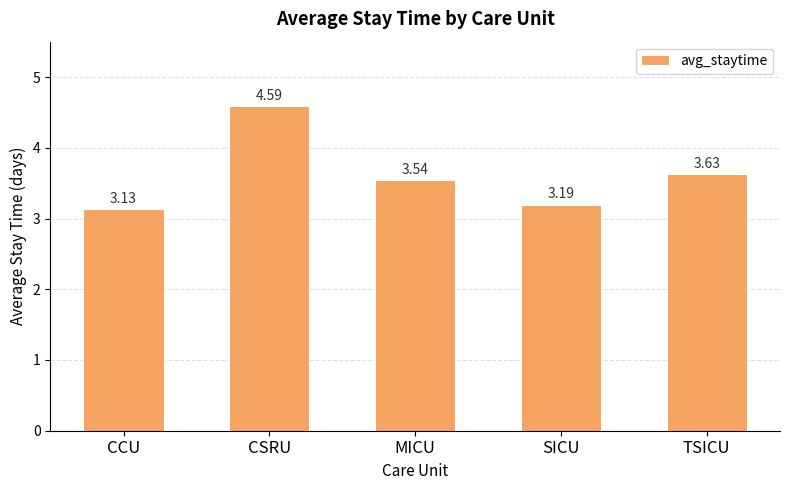

The value at CSRU is 3.0. True or false?

False